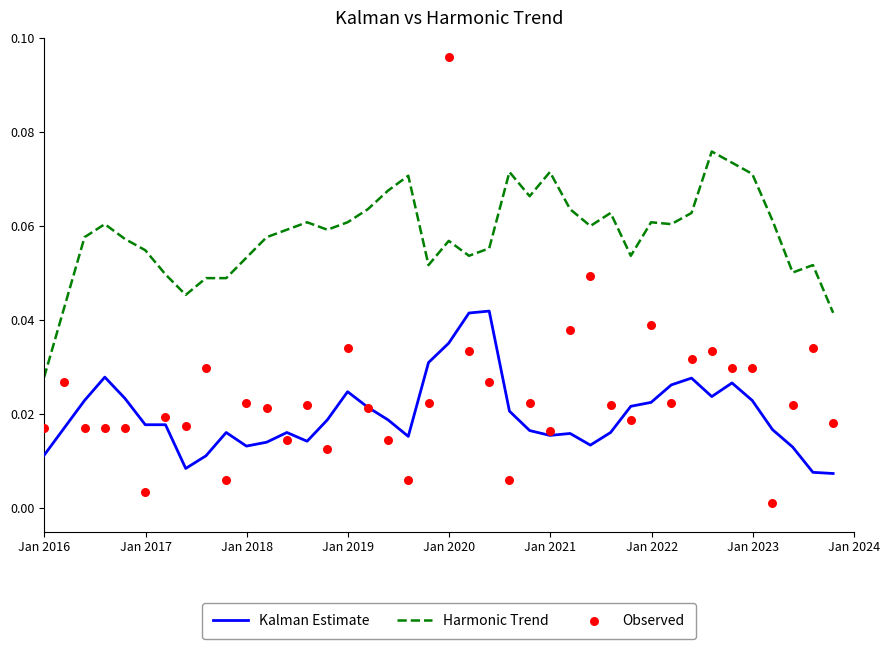

Which series contains the highest Y value?

Observed